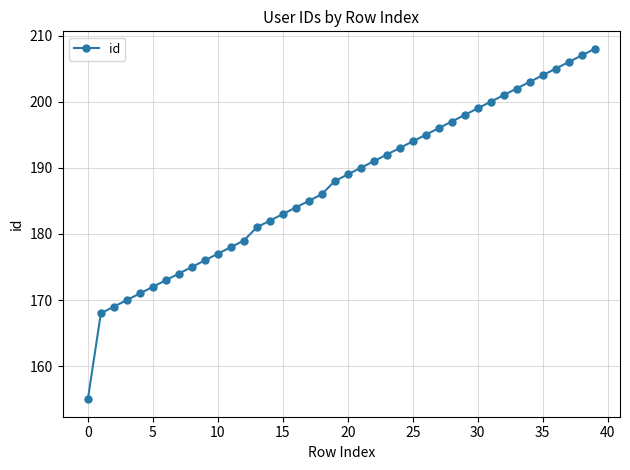

What is the sum of all values?

7496